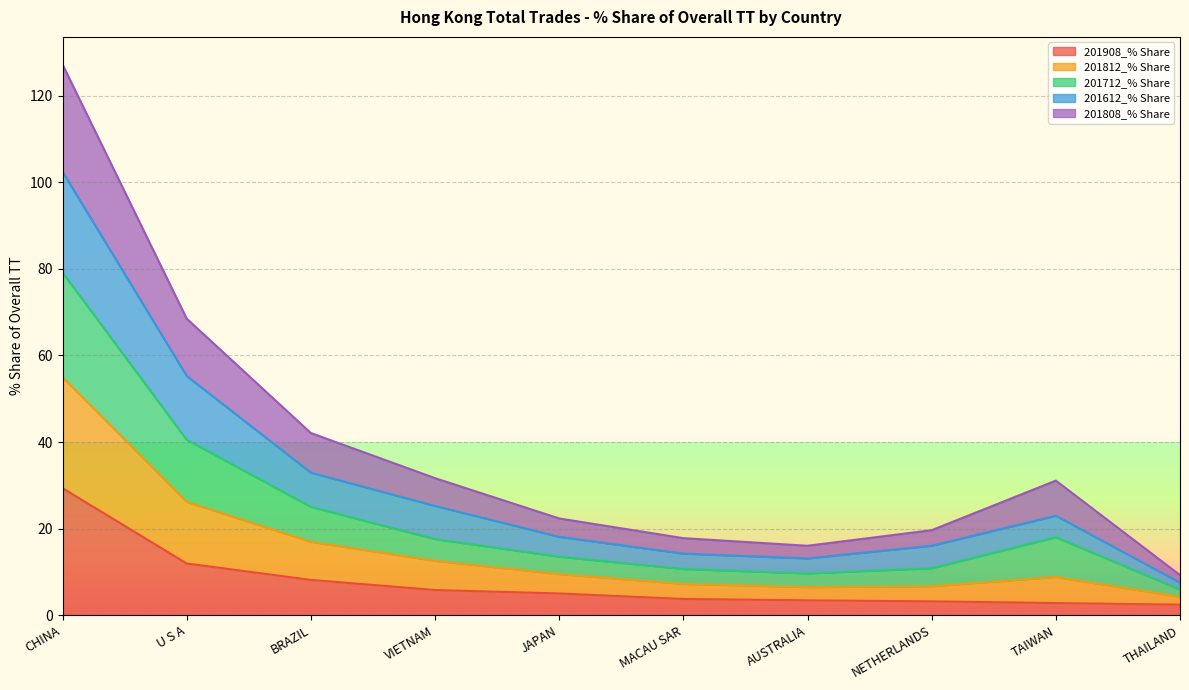

Which series has the widest spread of values?

201812_% Share